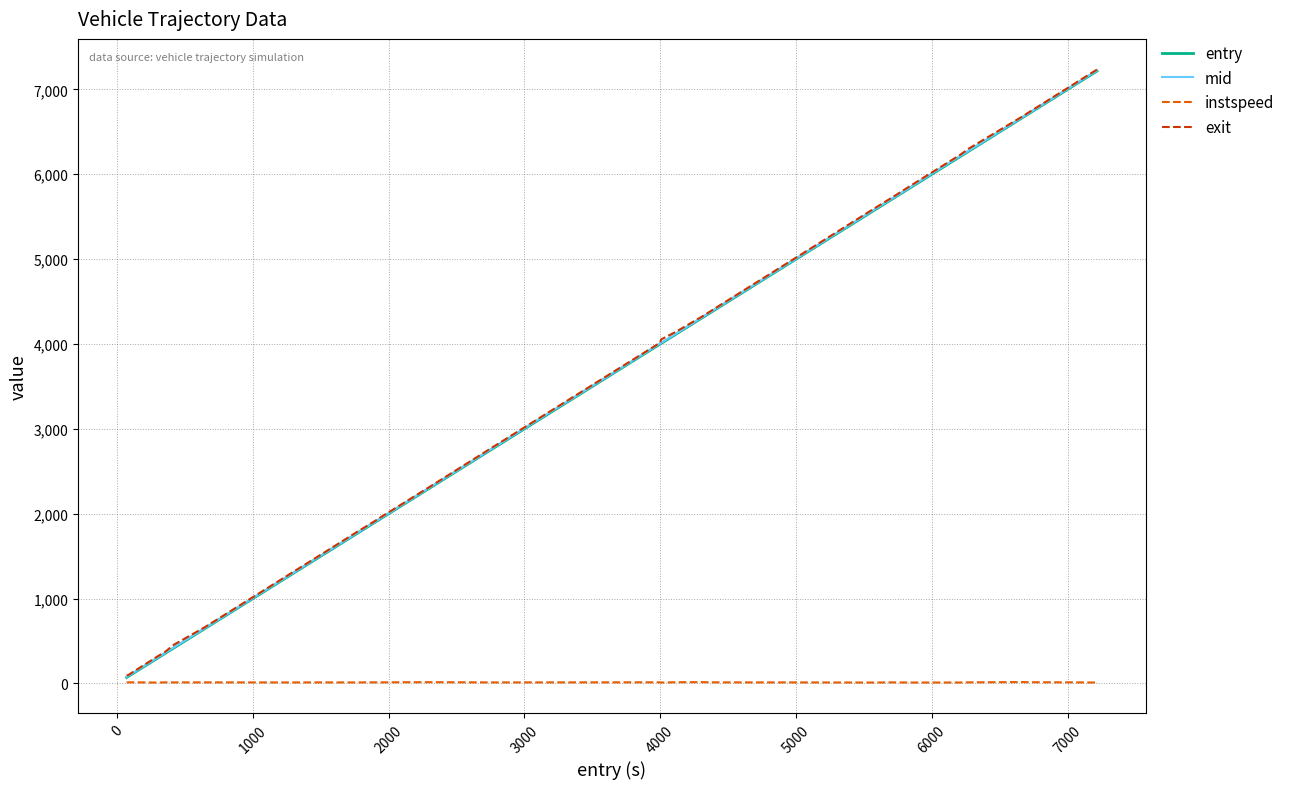

What is the lowest value of the mid series?

77.6